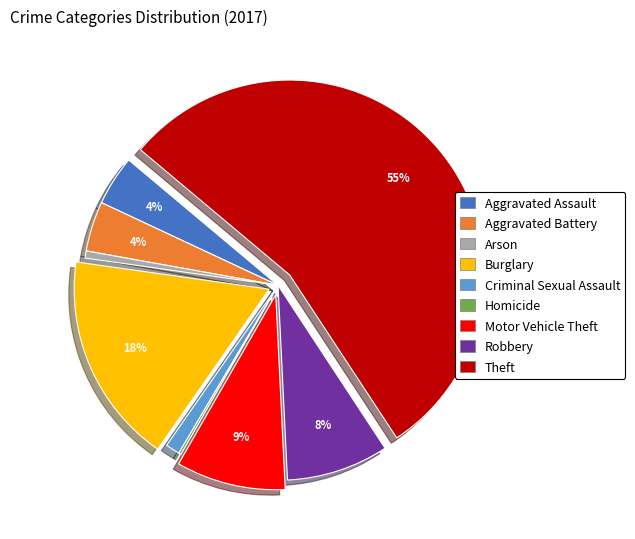

Do Robbery and Burglary together represent more than half of the pie?

No